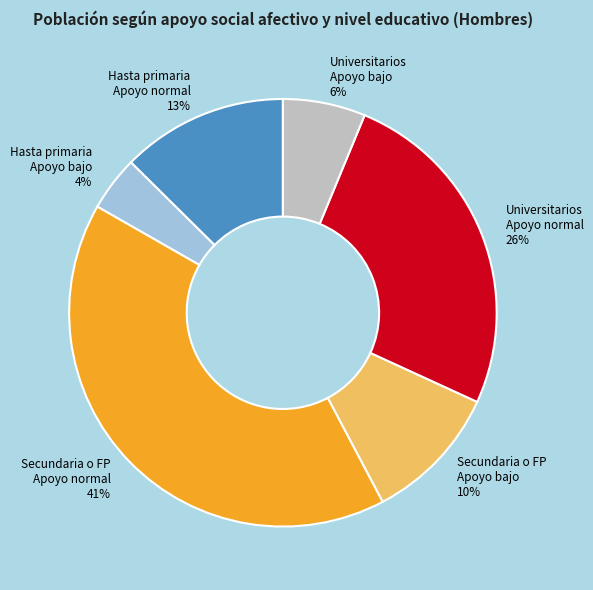

Which slice is the largest?

Secundaria o FP Apoyo normal